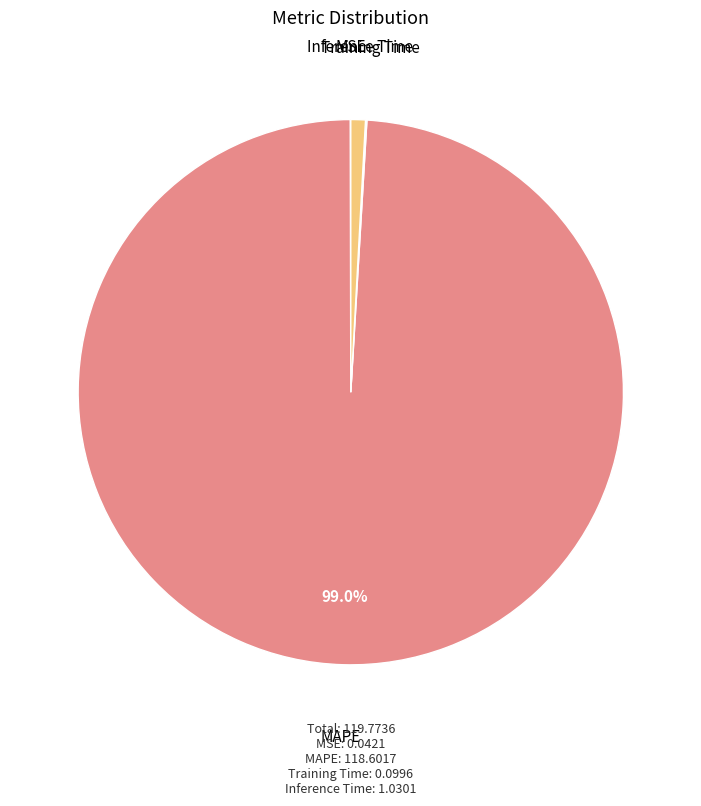

Which category has the biggest portion of the pie?

MAPE